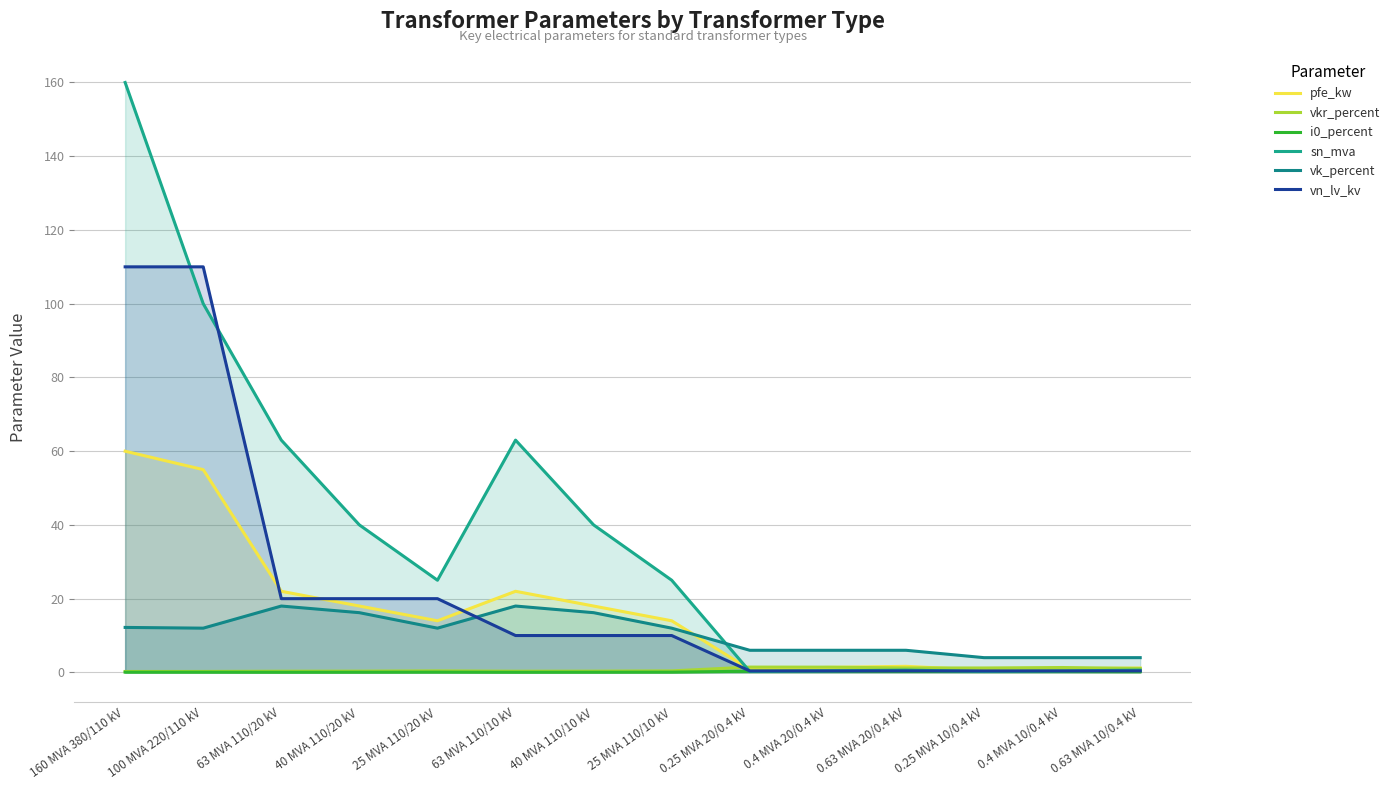

What is the difference between the maximum and minimum values in the vkr_percent series?

1.2